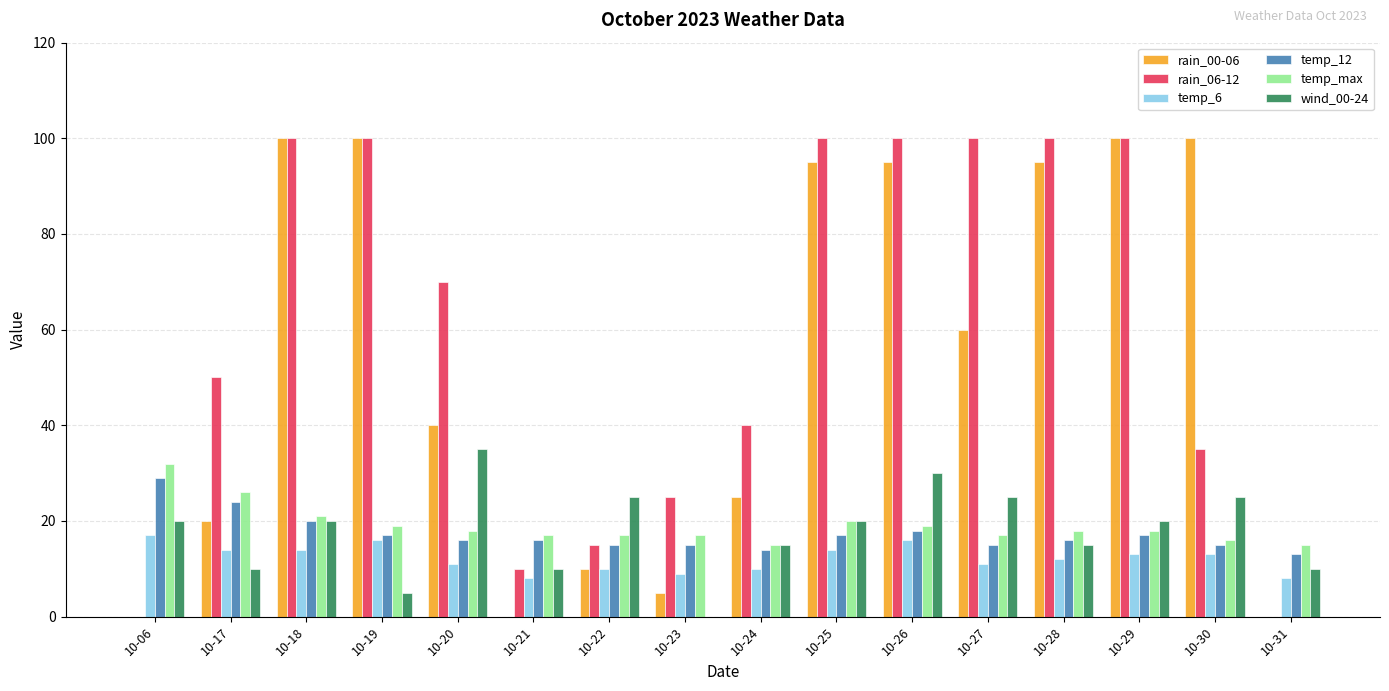

Count the number of categories in the chart.

16